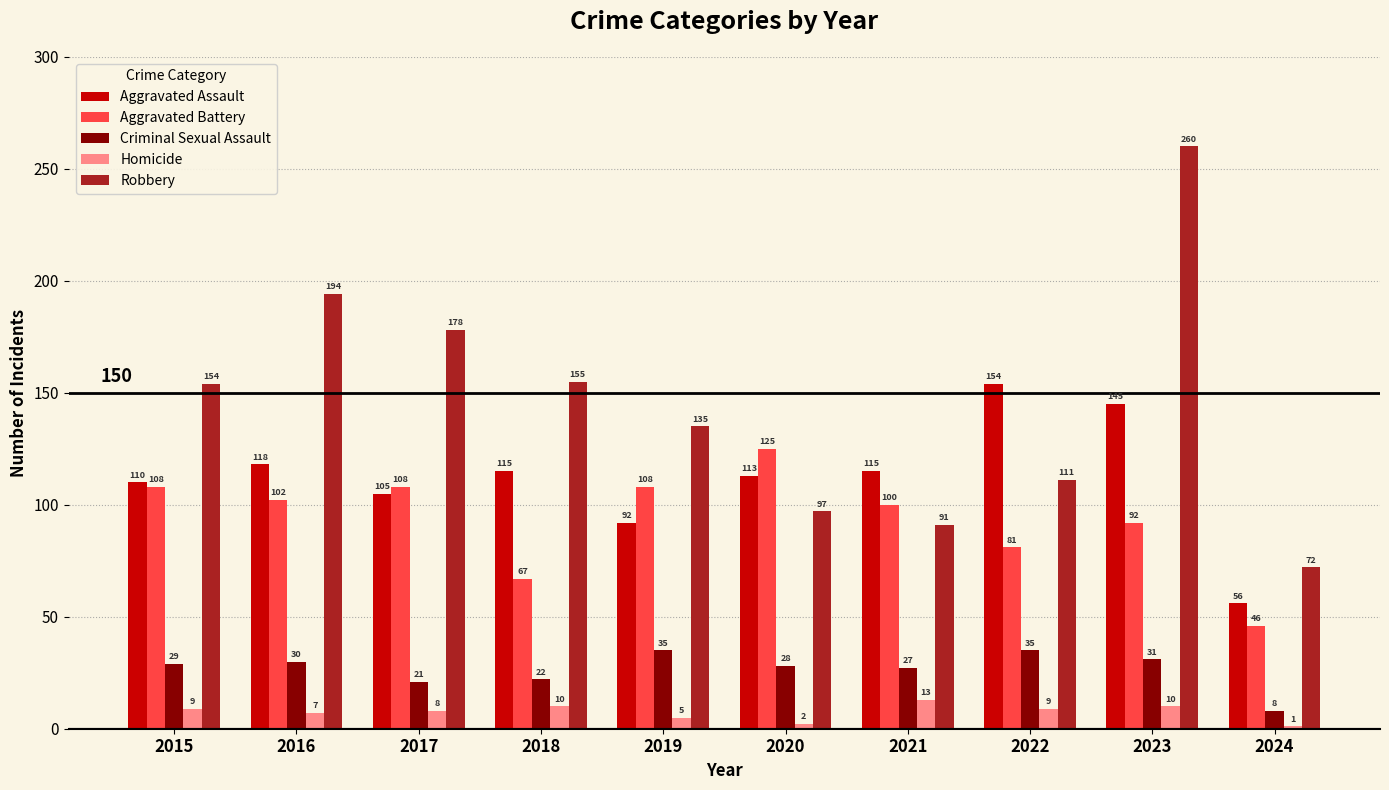

The Criminal Sexual Assault series shows 12 at 2016. True or false?

False